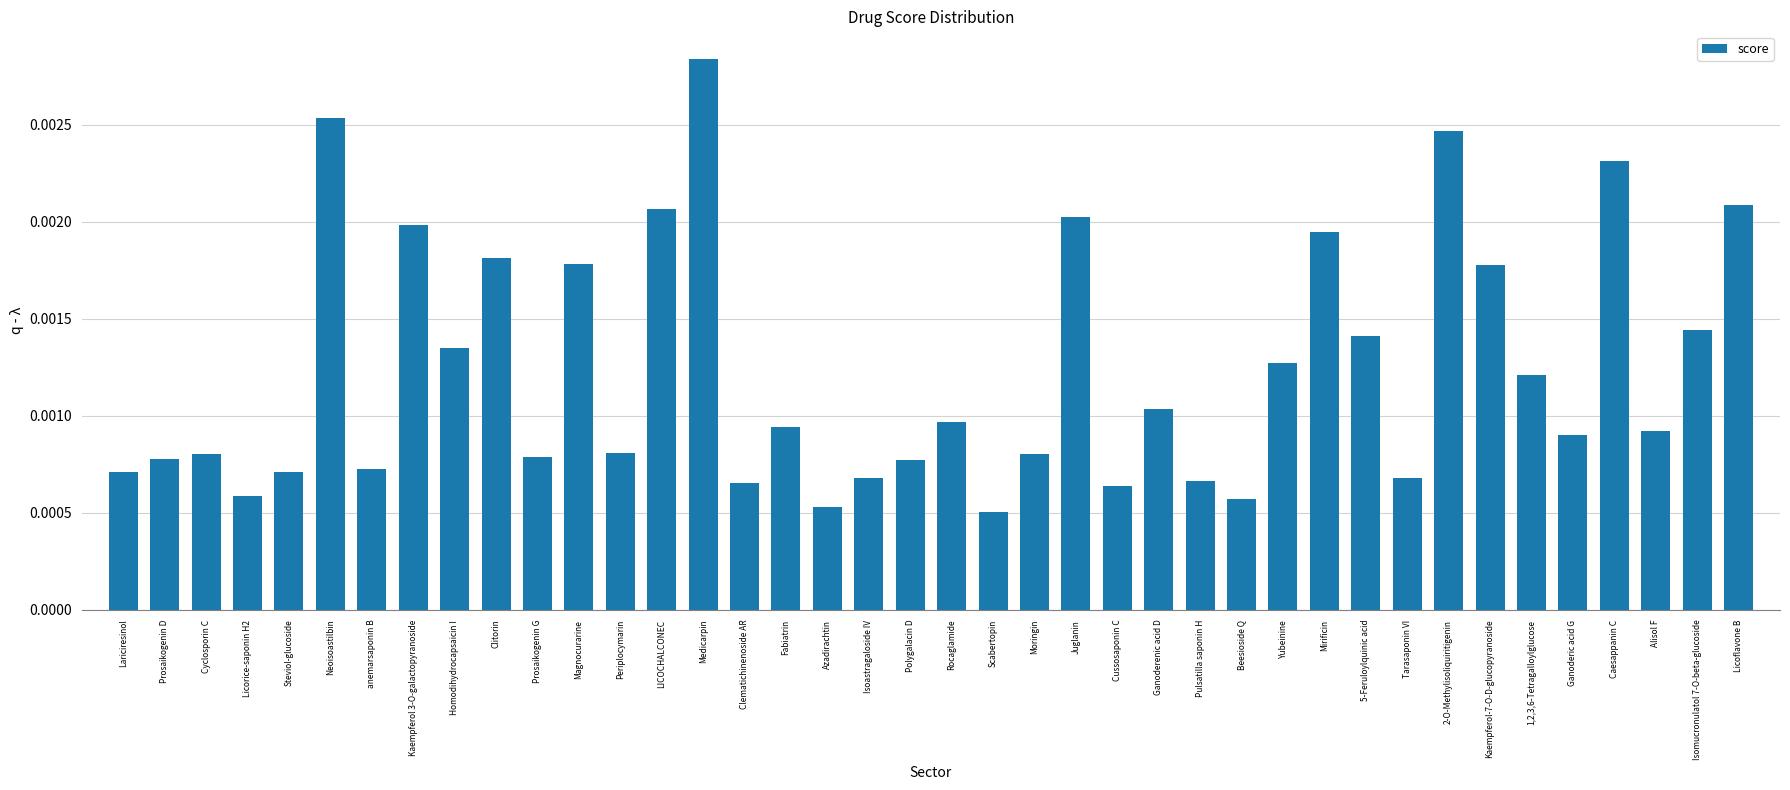

What is the label of the 1st bar from the right?

Licoflavone B